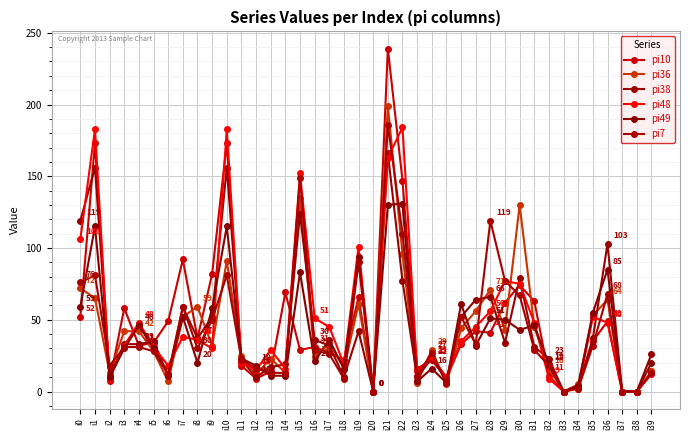

How many distinct data groups are displayed?

6